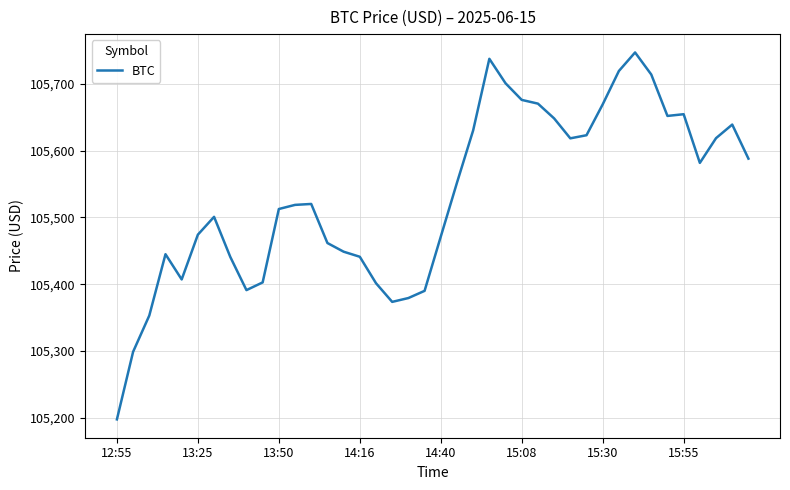

What is the difference between the maximum and minimum values?

549.2